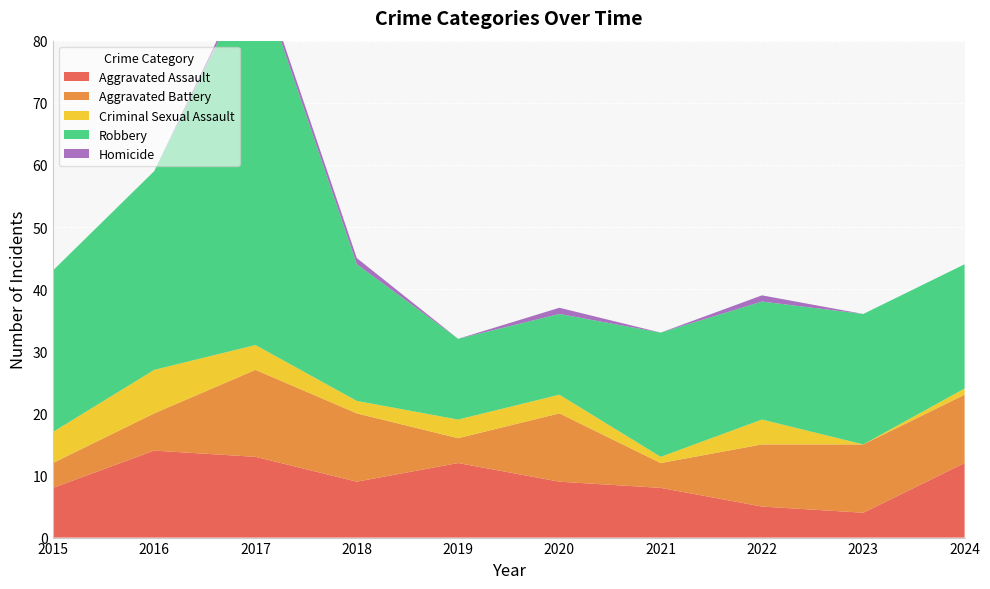

Reading left to right, extract all data points from this chart.

Aggravated Assault: 8	14	13	9	12	9	8	5	4	12
Aggravated Battery: 4	6	14	11	4	11	4	10	11	11
Criminal Sexual Assault: 5	7	4	2	3	3	1	4	0	1
Robbery: 26	32	61	22	13	13	20	19	21	20
Homicide: 0	0	1	1	0	1	0	1	0	0